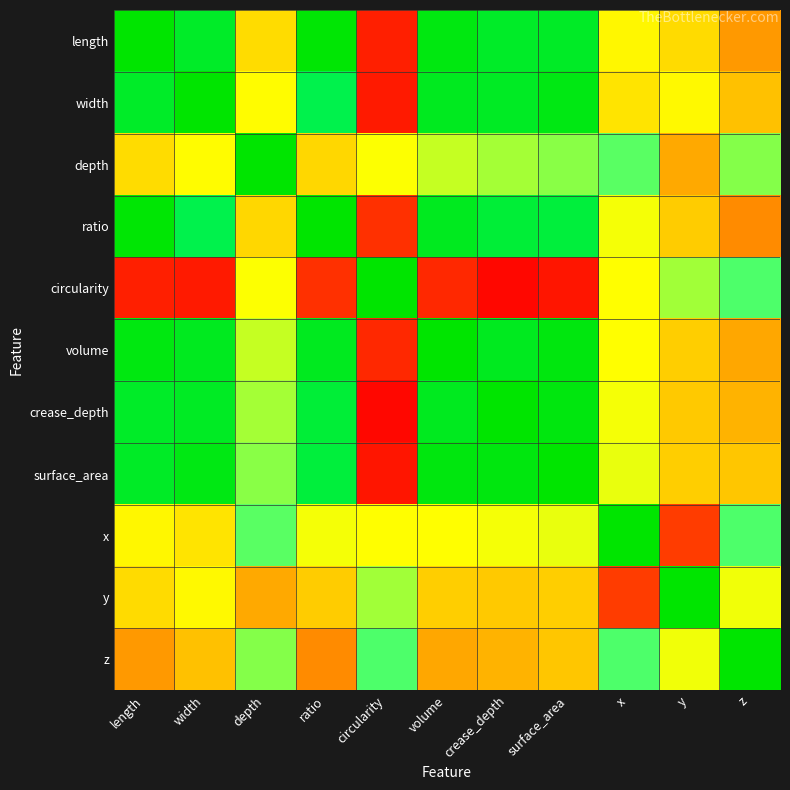

Which series has the largest total across all categories?

surface_area